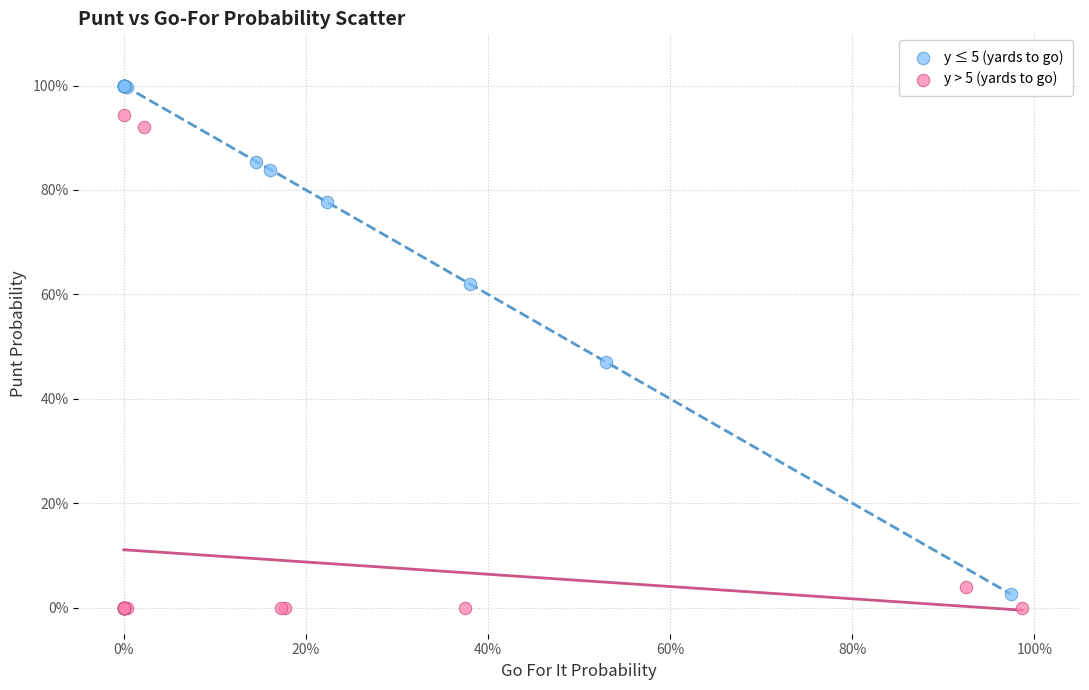

Which series contains the lowest Y value?

y > 5 (yards to go)